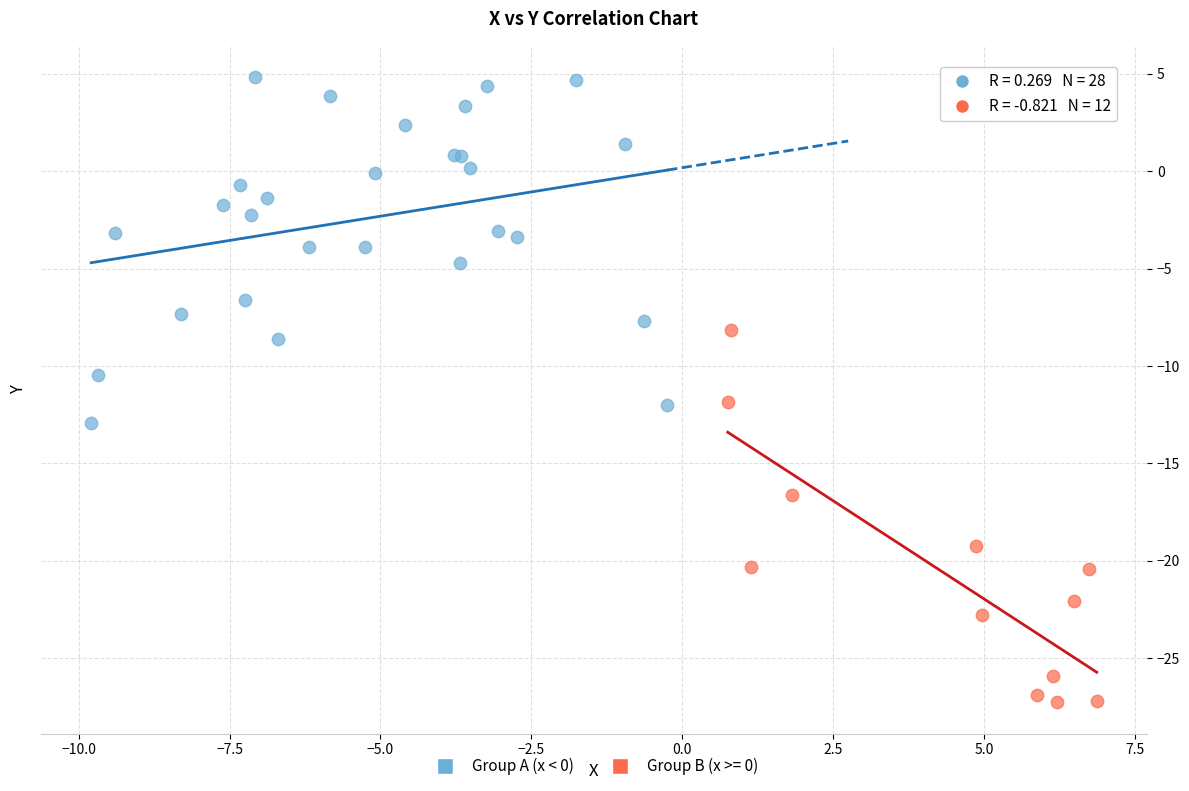

Which series contains the lowest Y value?

Group B (x >= 0)